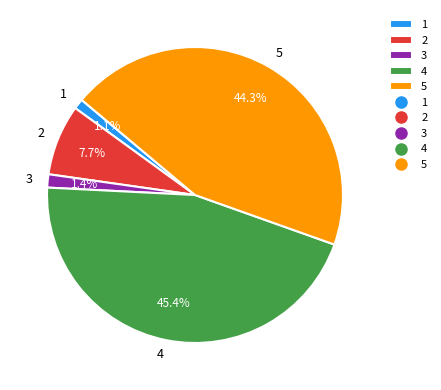

What is the largest slice in the pie chart?

4